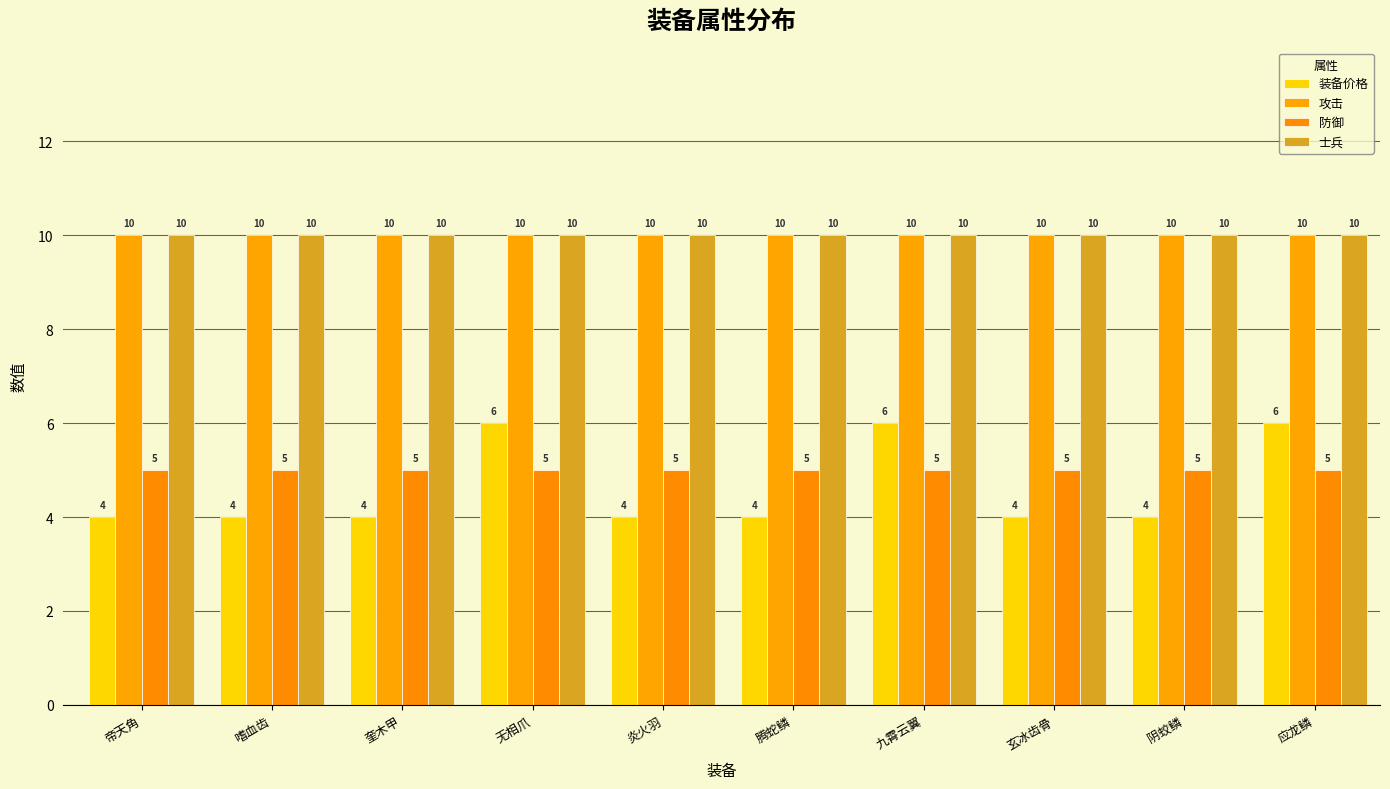

What is the sum of the 防御 values at 帝天角 and 阴蛟鳞?

10